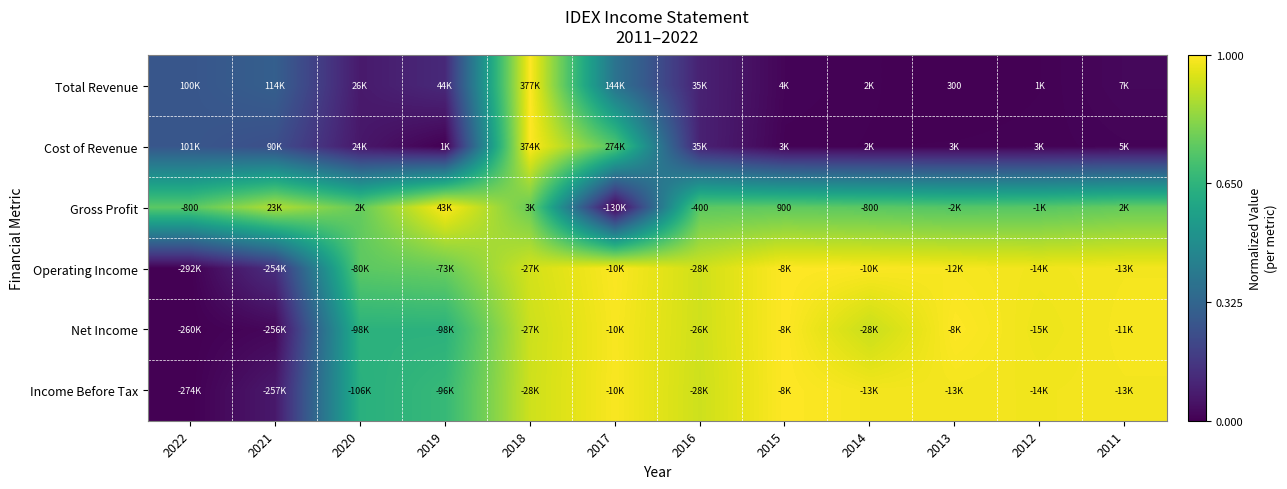

At how many categories does at least one series exceed 0?

12